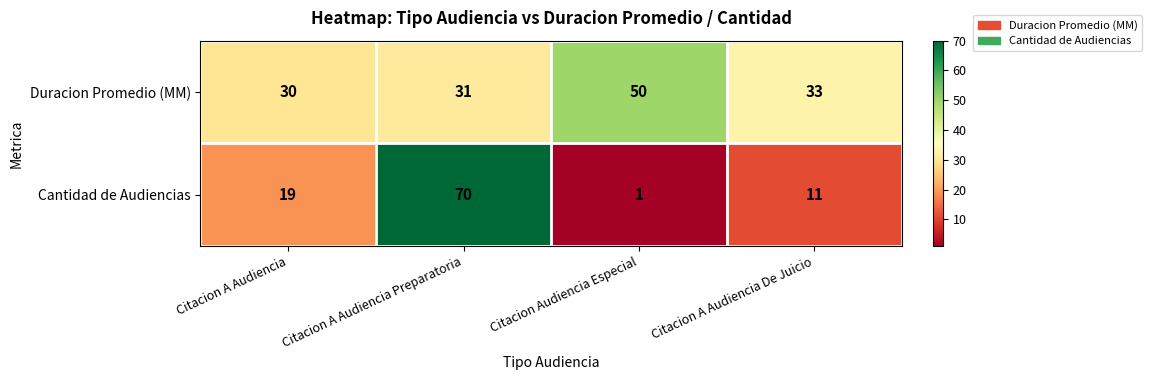

What is the difference between the second highest and second lowest values in the Cantidad de Audiencias series?

8